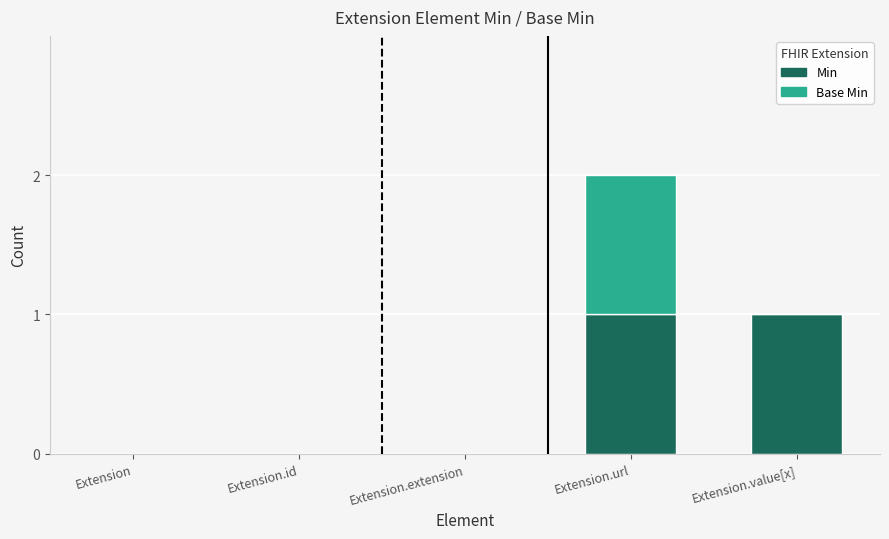

At which category is the sum across all series the highest?

Extension.url